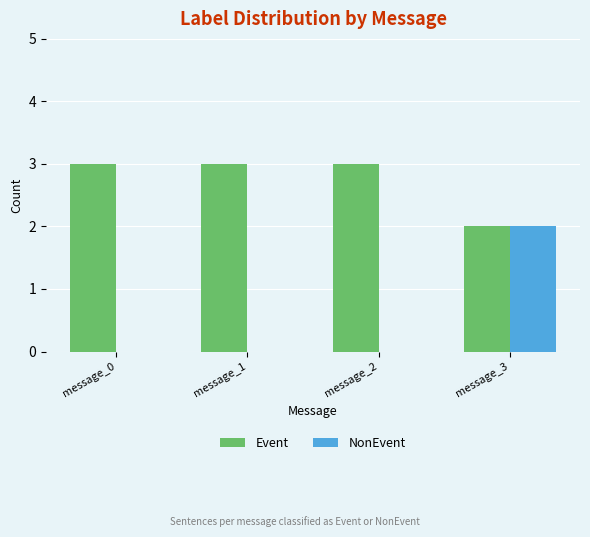

At which label does NonEvent reach its peak?

message_3